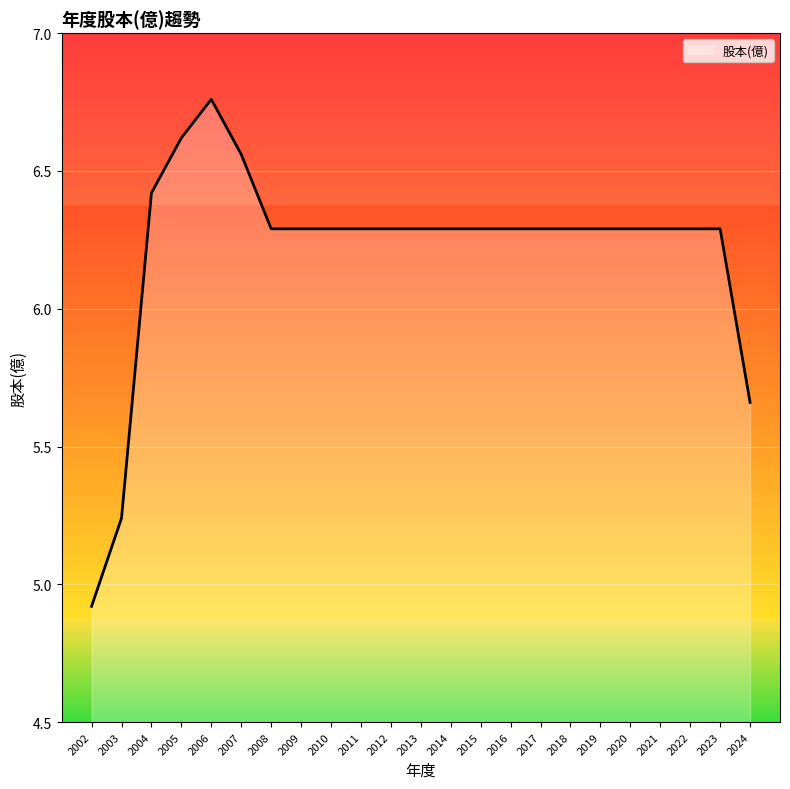

What is the approximate value at 2023?

6.3